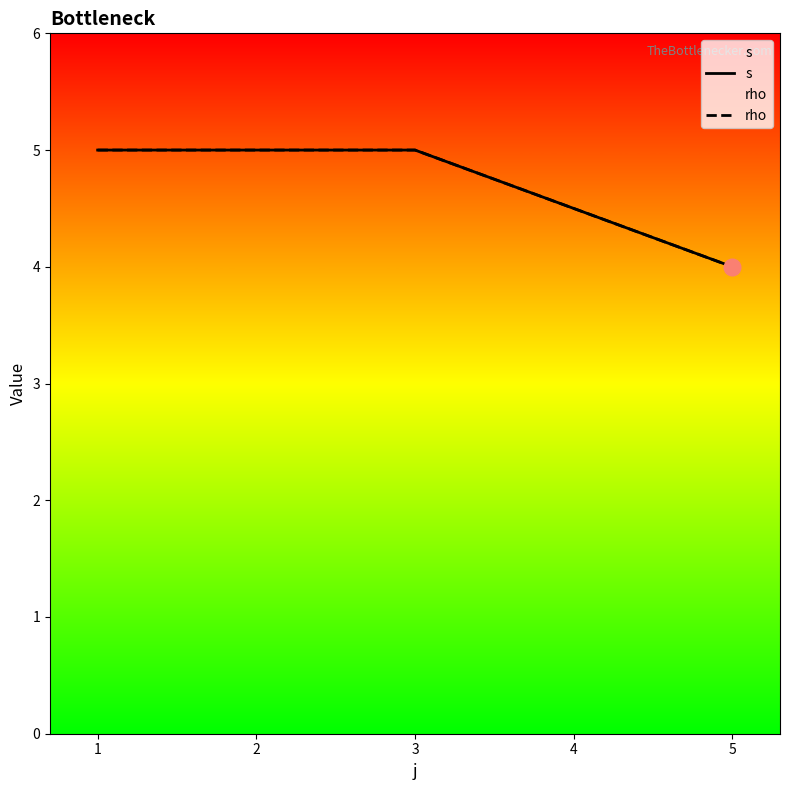

Count the number of data series in this chart.

2